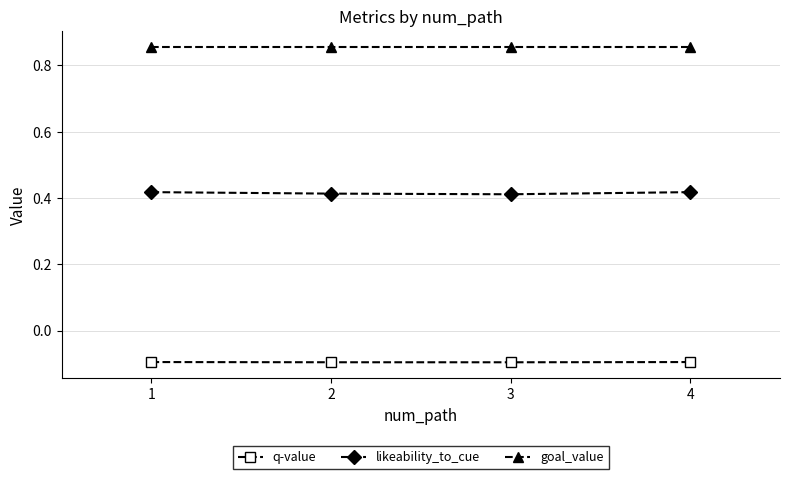

Is this an area chart (filled region under the line)?

No